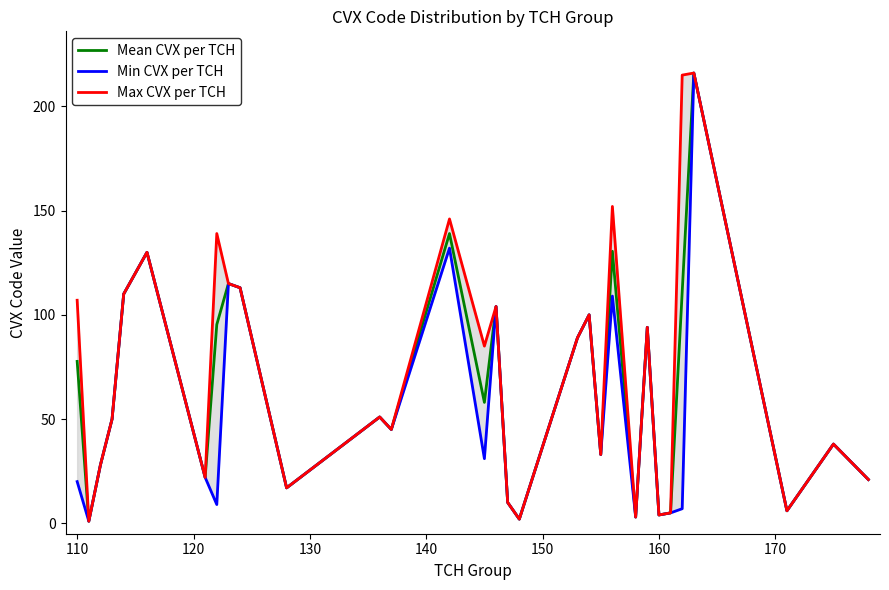

Which series has the largest range (max minus min)?

Mean CVX per TCH